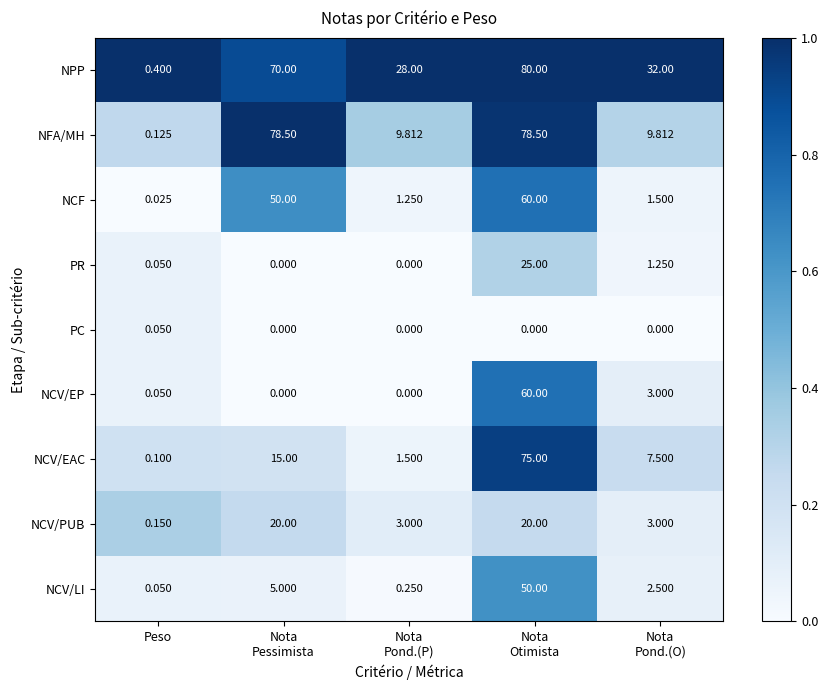

Which series has the widest spread of values?

NPP